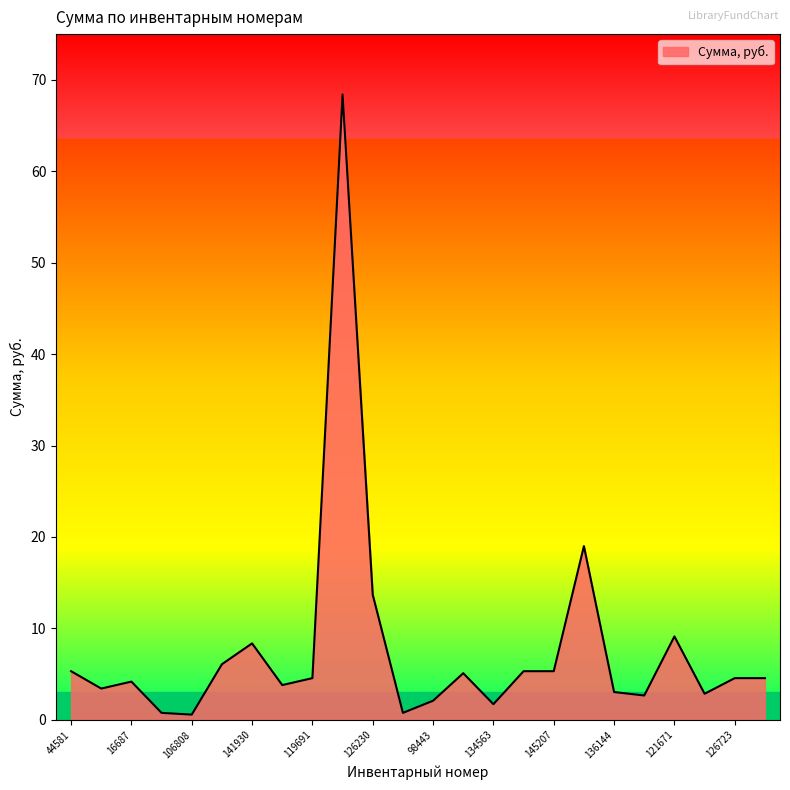

What is the greatest value displayed?

68.4